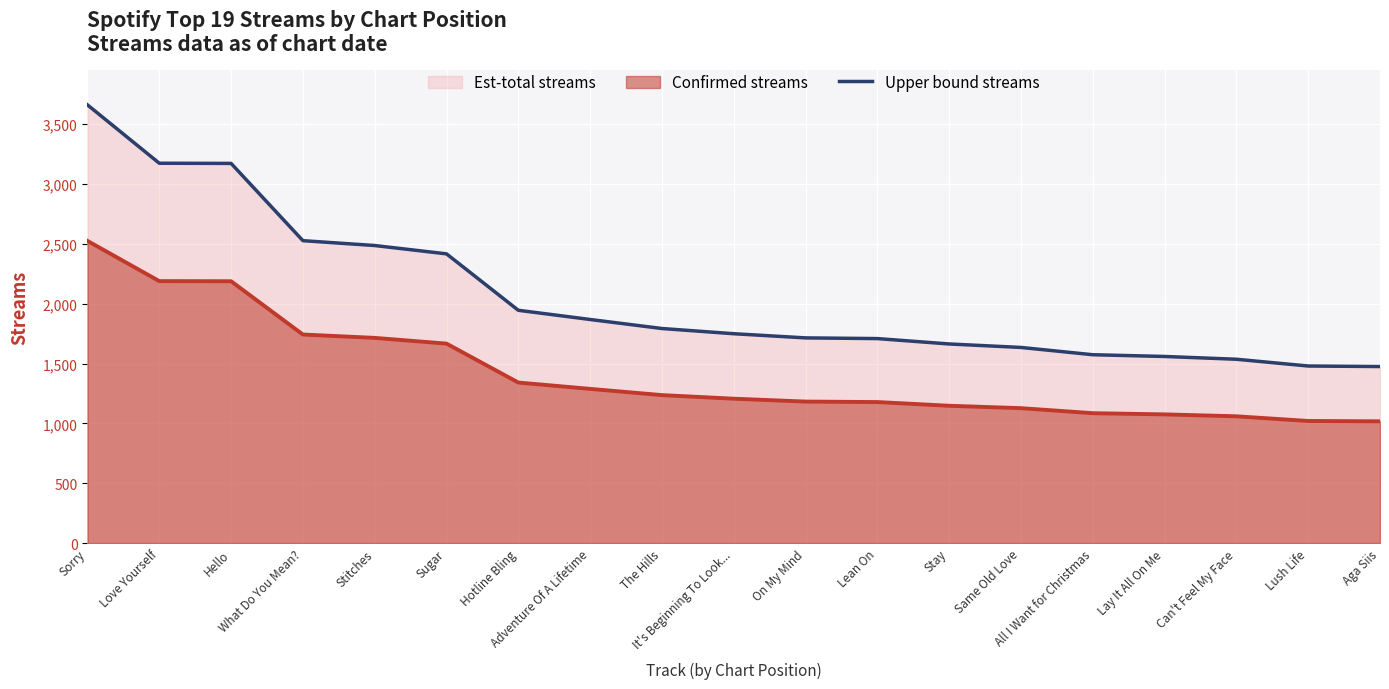

At how many categories does at least one series exceed 2447?

5